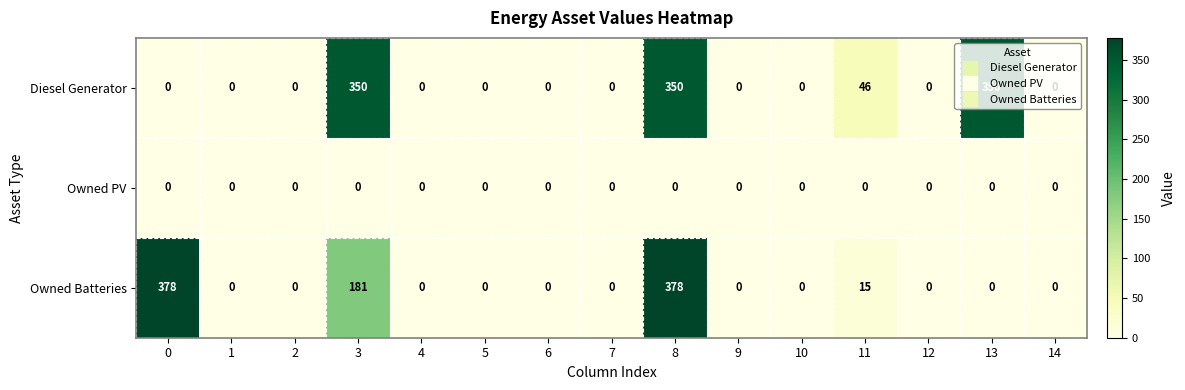

What is the approximate value of Diesel Generator at 13, to the nearest 50?

350